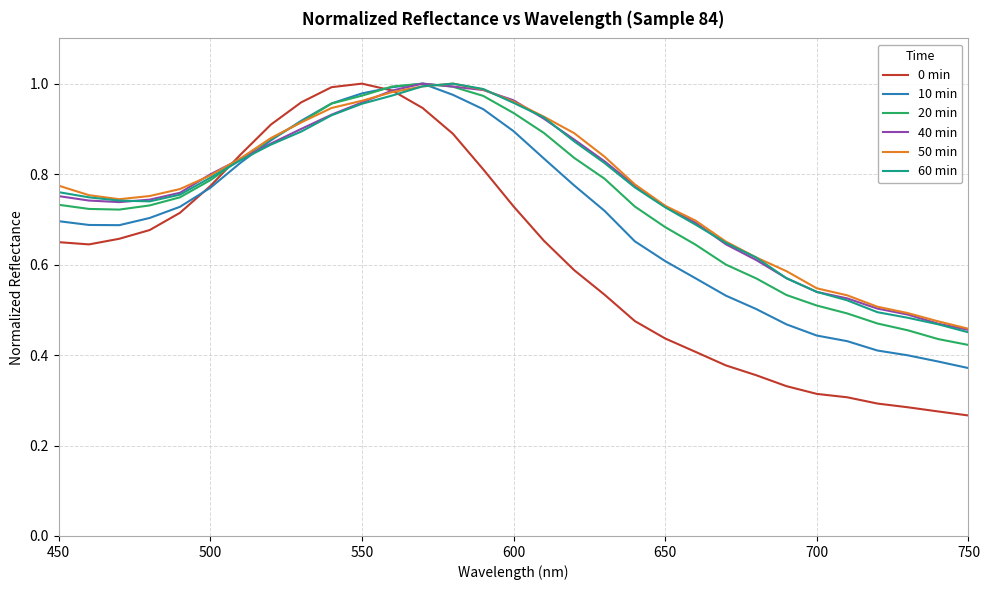

Which series has the widest spread of values?

0 min